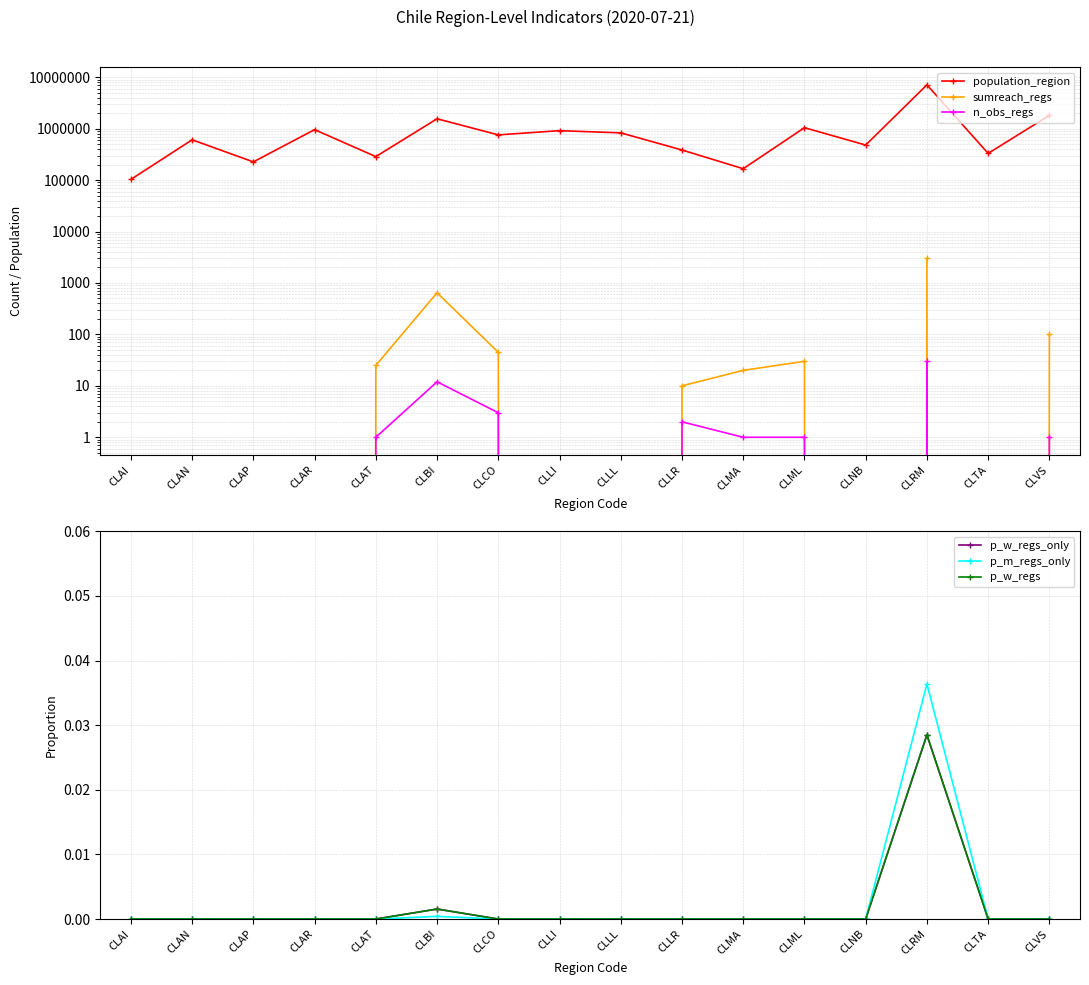

Which series has the largest total across all categories?

population_region